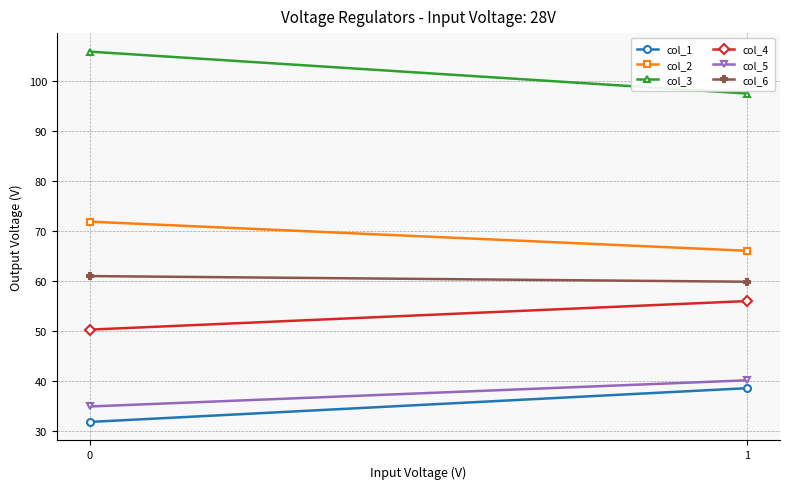

Reading left to right, transcribe all the data shown in this chart.

col_1: 31.7	38.5
col_2: 71.9	66.0
col_3: 105.9	97.5
col_4: 50.2	56.0
col_5: 34.8	40.1
col_6: 61.0	59.8